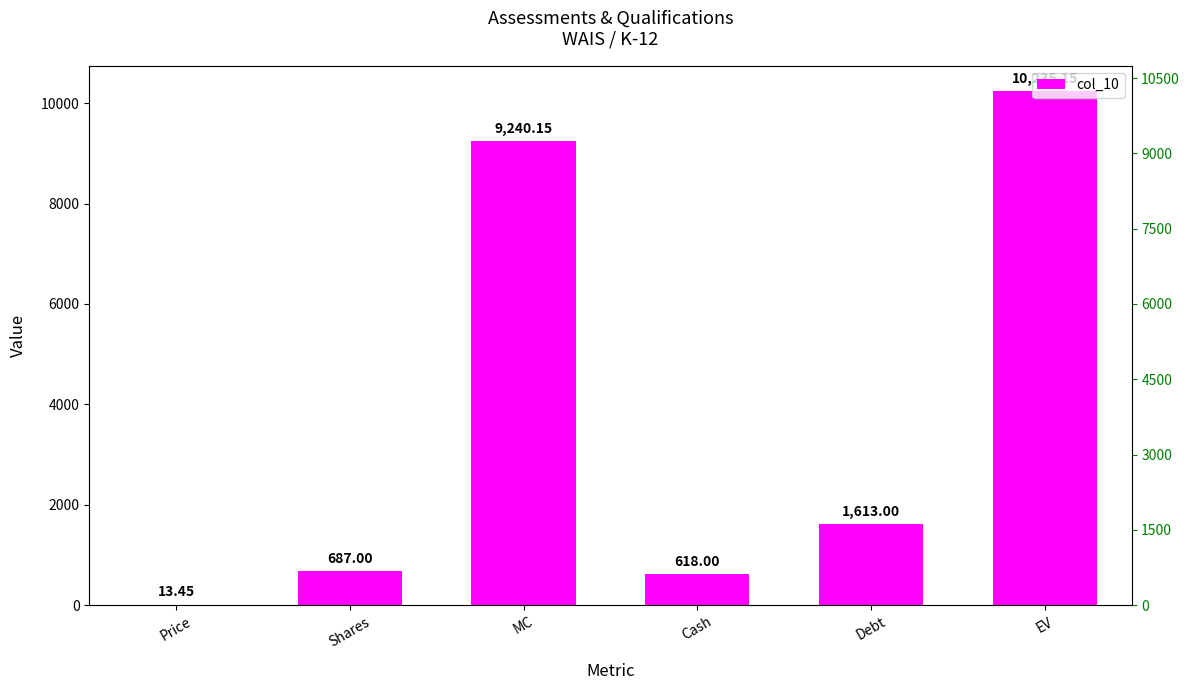

What is the label of the 4th bar from the left?

Cash